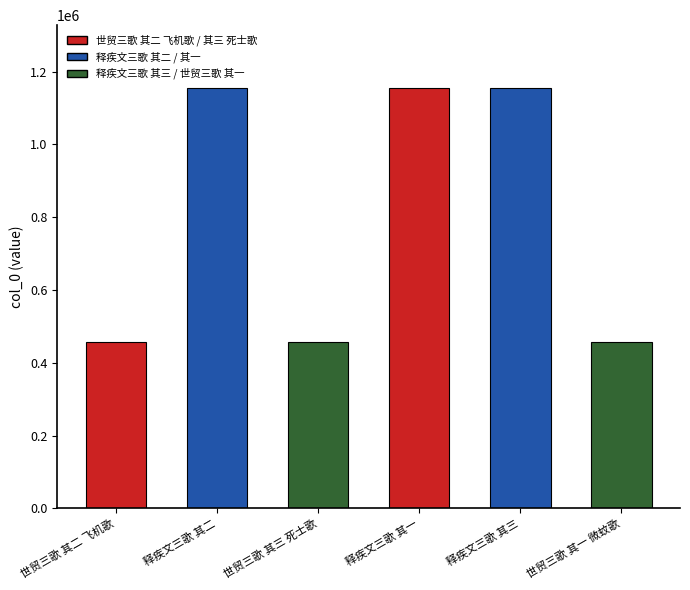

How many distinct data groups are displayed?

1